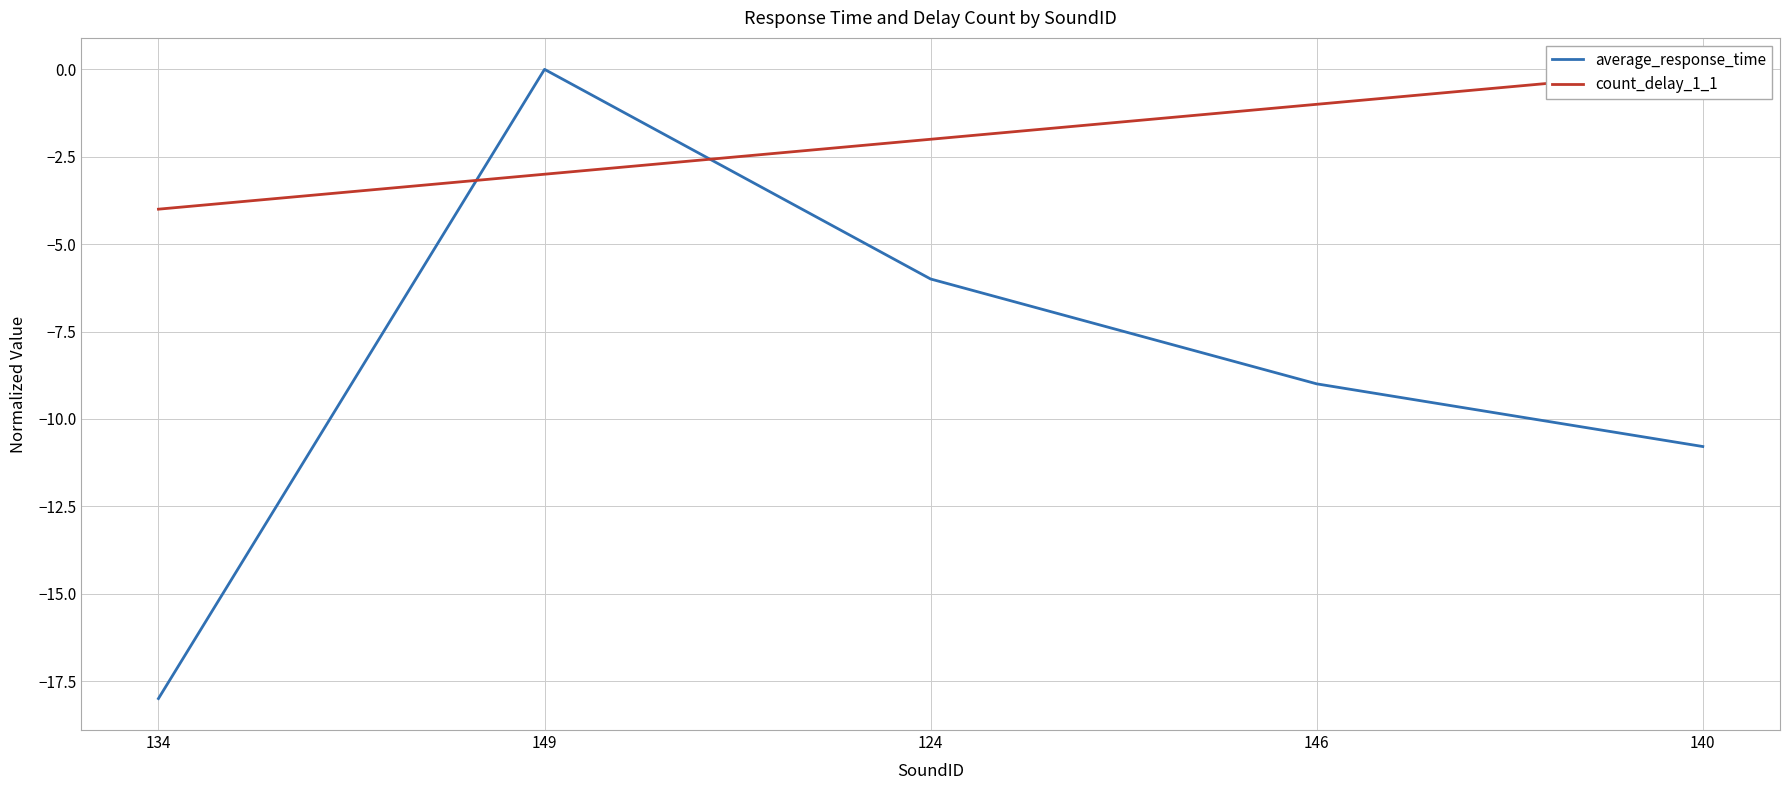

Which has a higher value, 149 or 140?

149